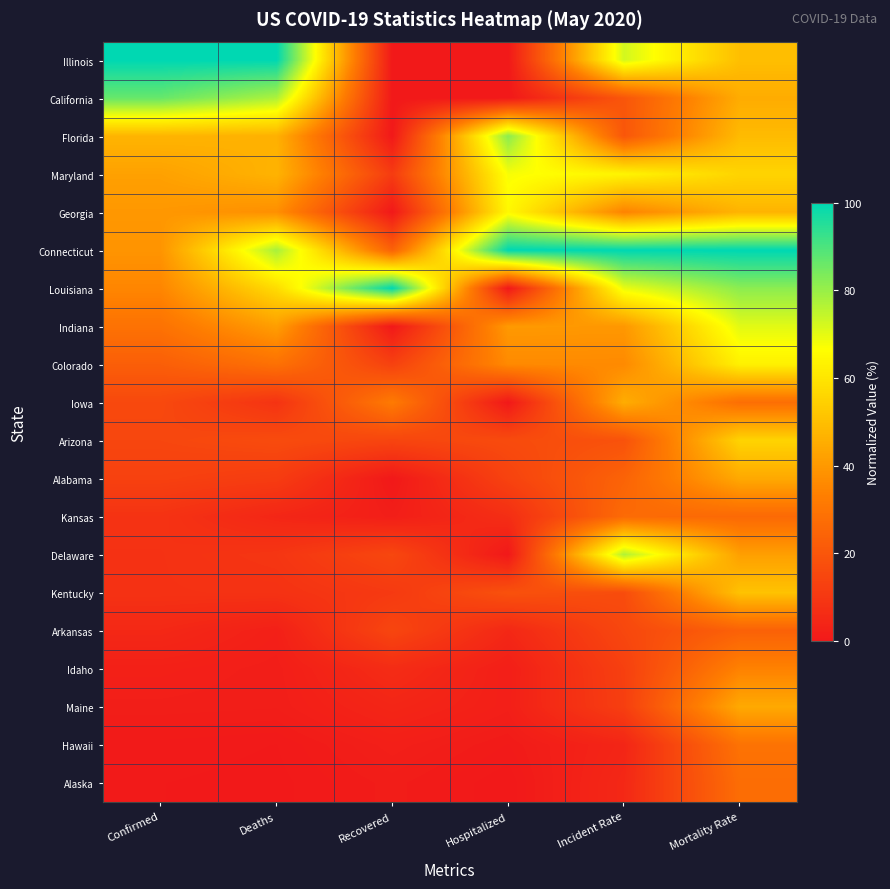

How many series are shown in this chart?

20